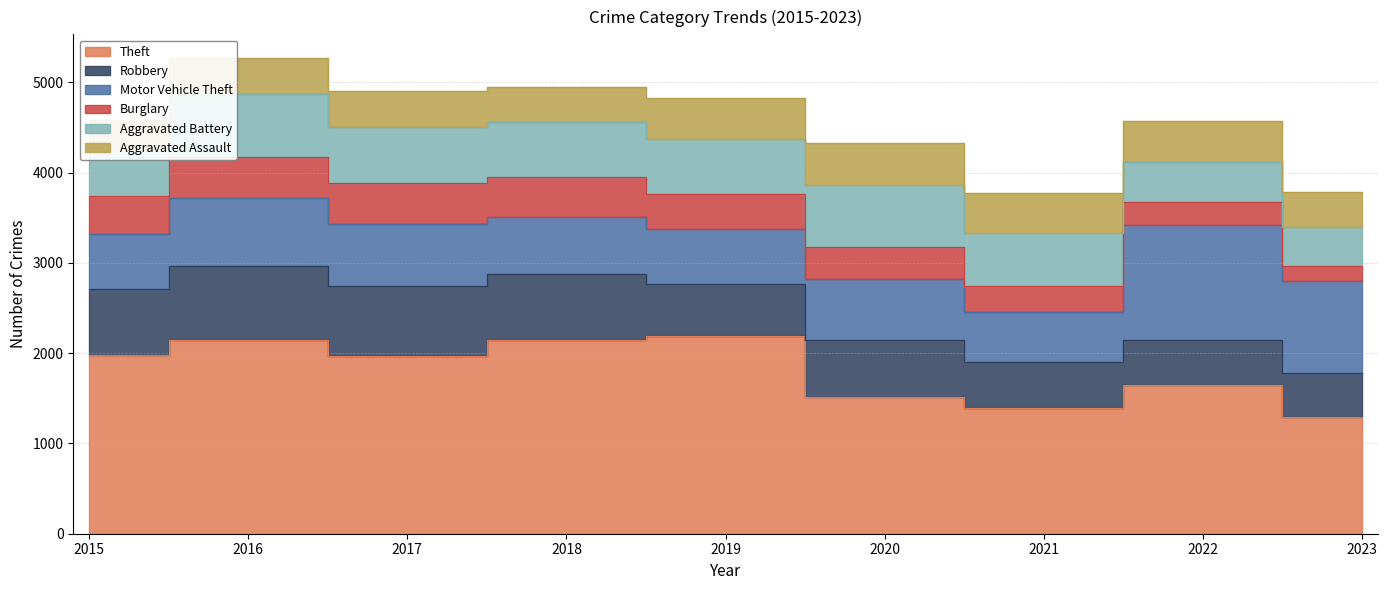

What is the greatest value displayed?

2190